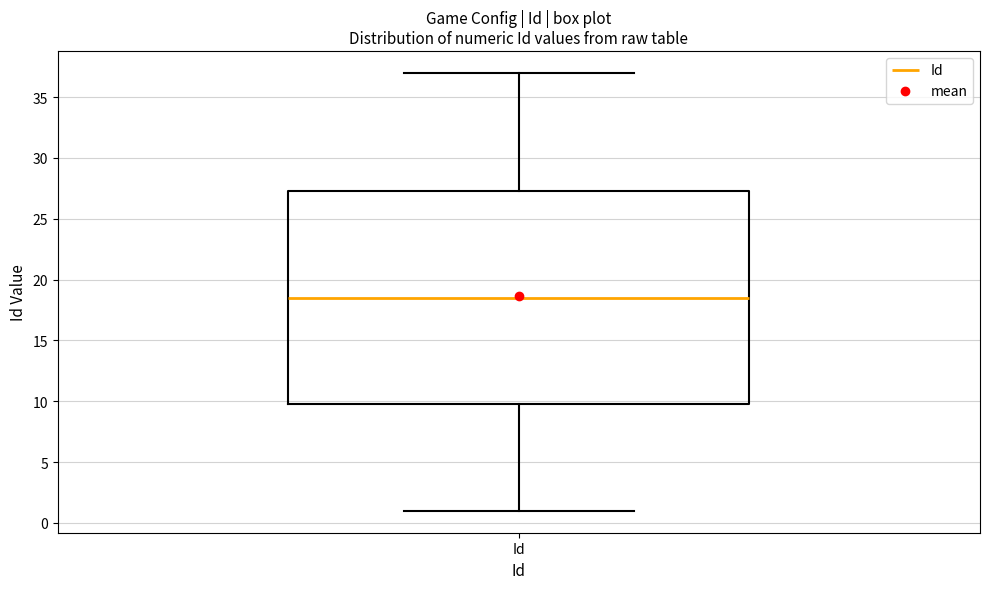

Where is the upper edge of the box for Id on the y-axis? The values are not printed on the chart, so give them approximately, as read against the axis.

27.5